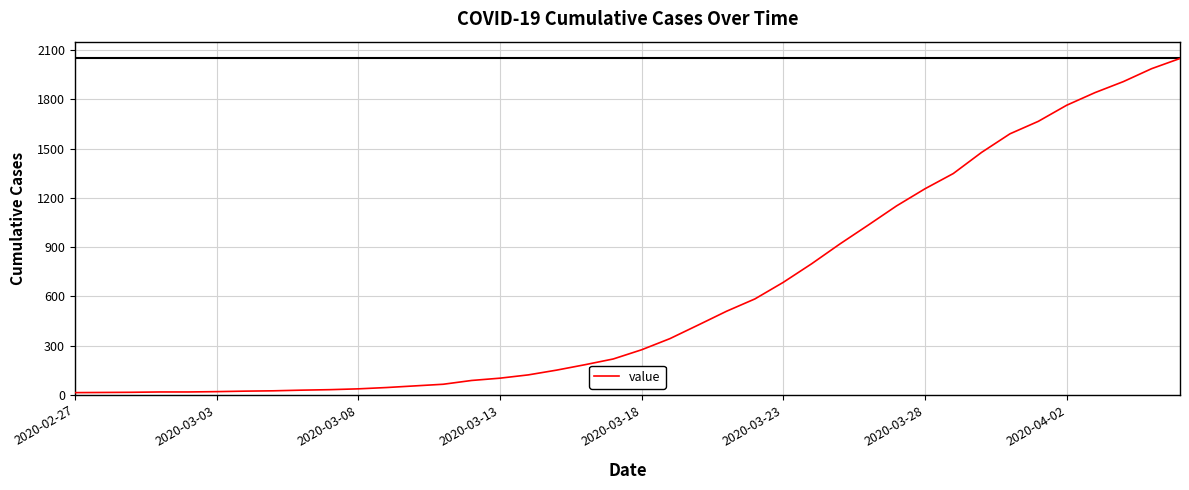

What is the maximum value shown in the chart?

2049